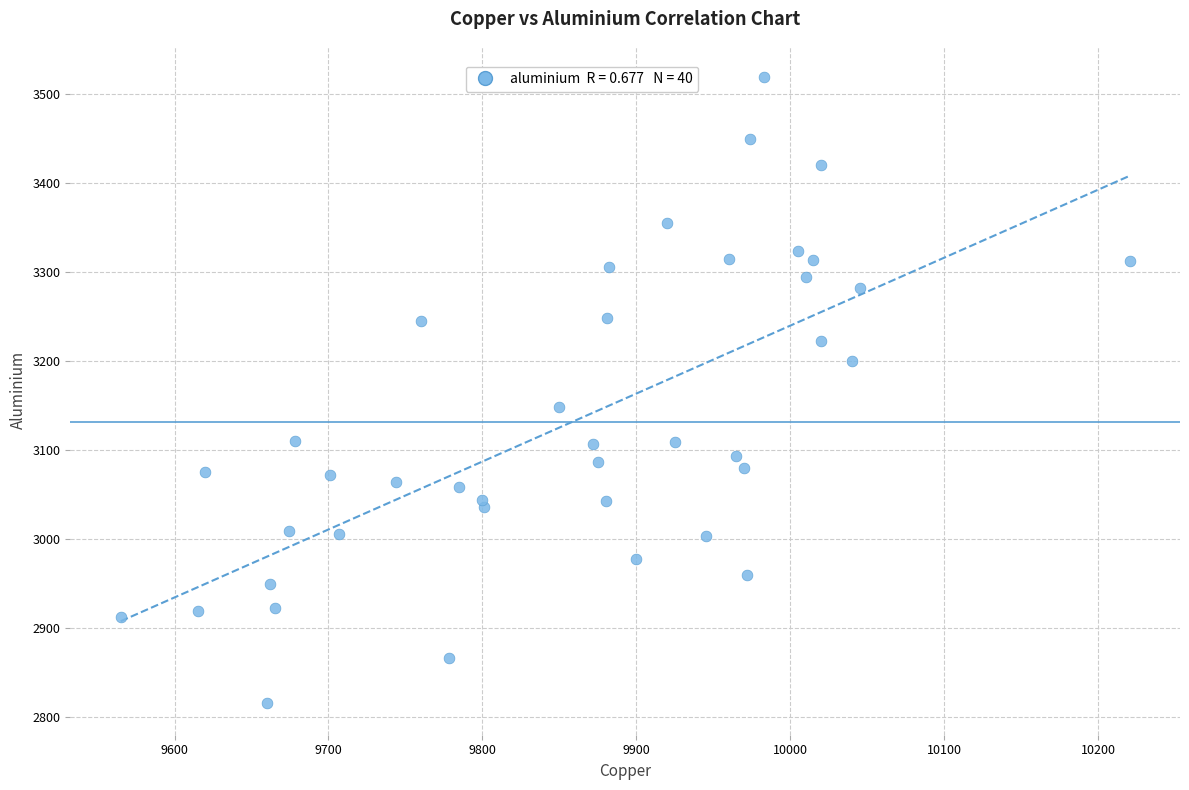

What is the range of Y values (max minus min)?

703.5